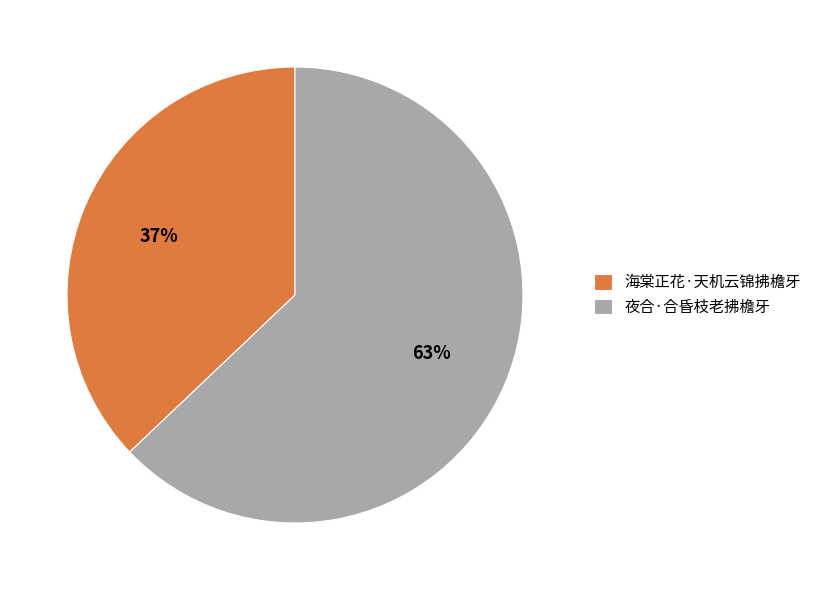

Which slice is the smallest?

海棠正花·天机云锦拂檐牙